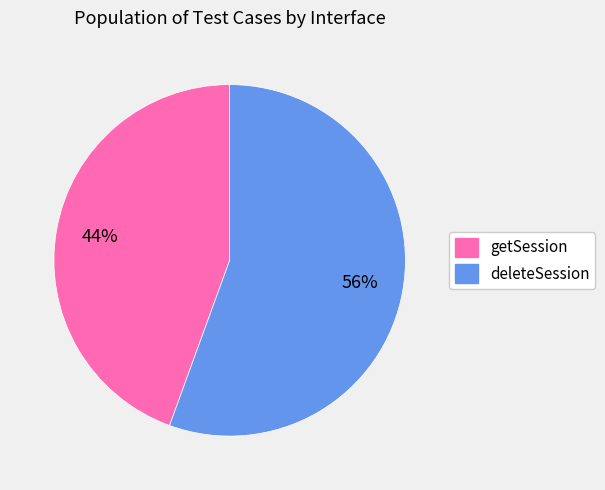

Which category has the biggest portion of the pie?

deleteSession